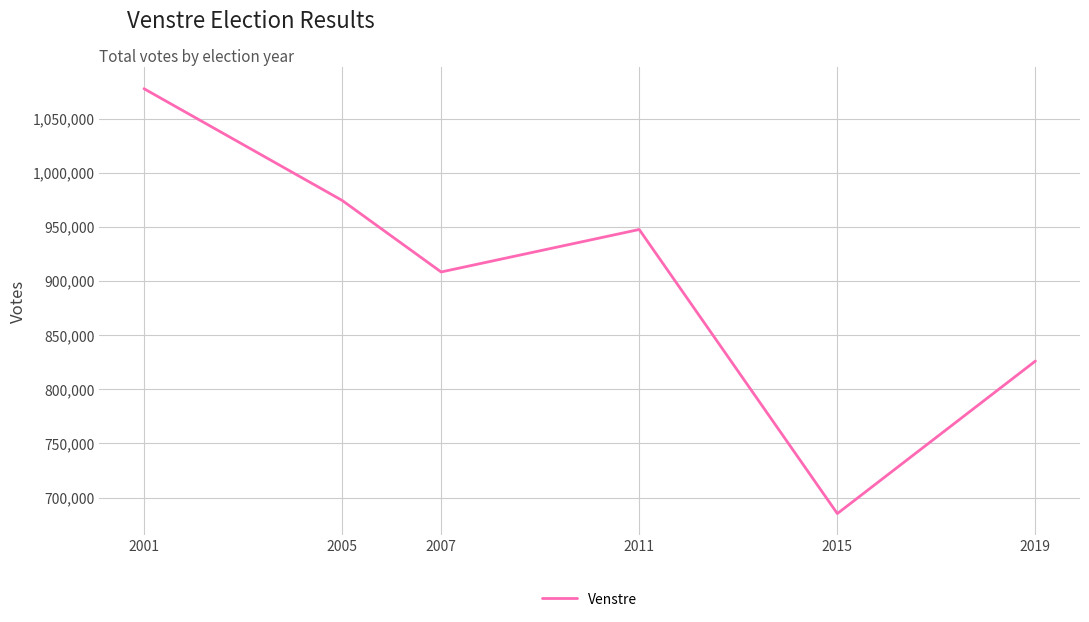

How many interior local valleys (lower than both neighbors) does the data have?

2